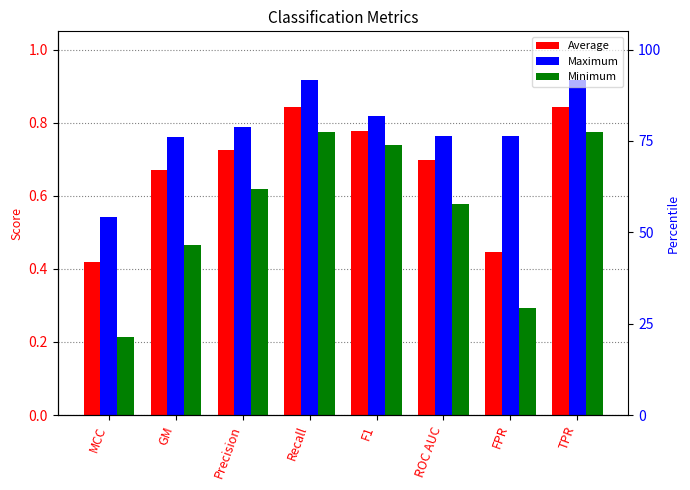

Which series has the largest total across all categories?

Maximum